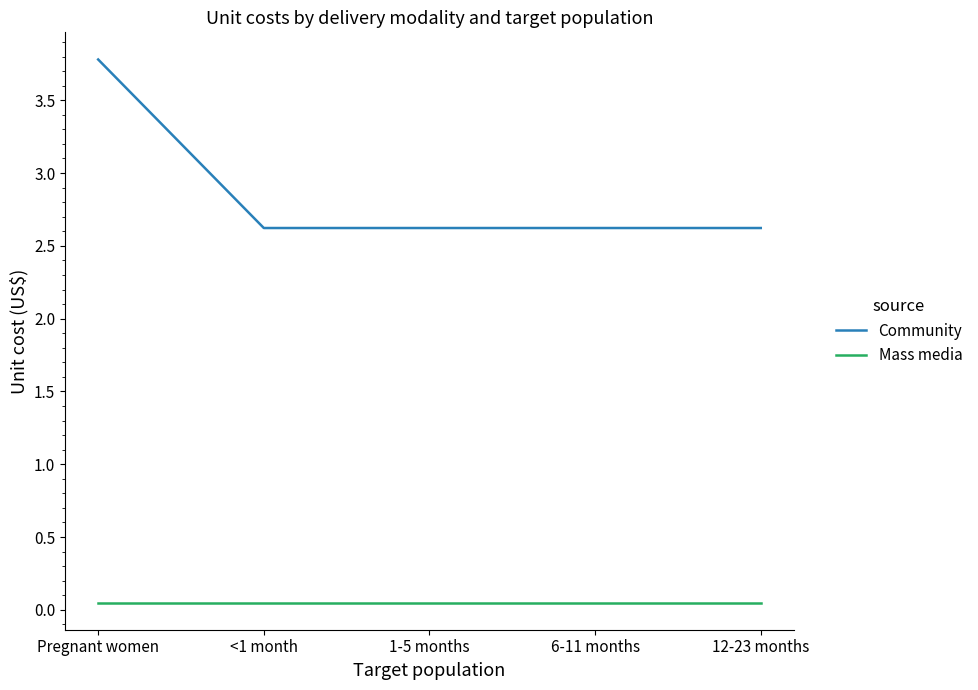

At 1-5 months, list the series in order from largest to smallest.

Community, Mass media